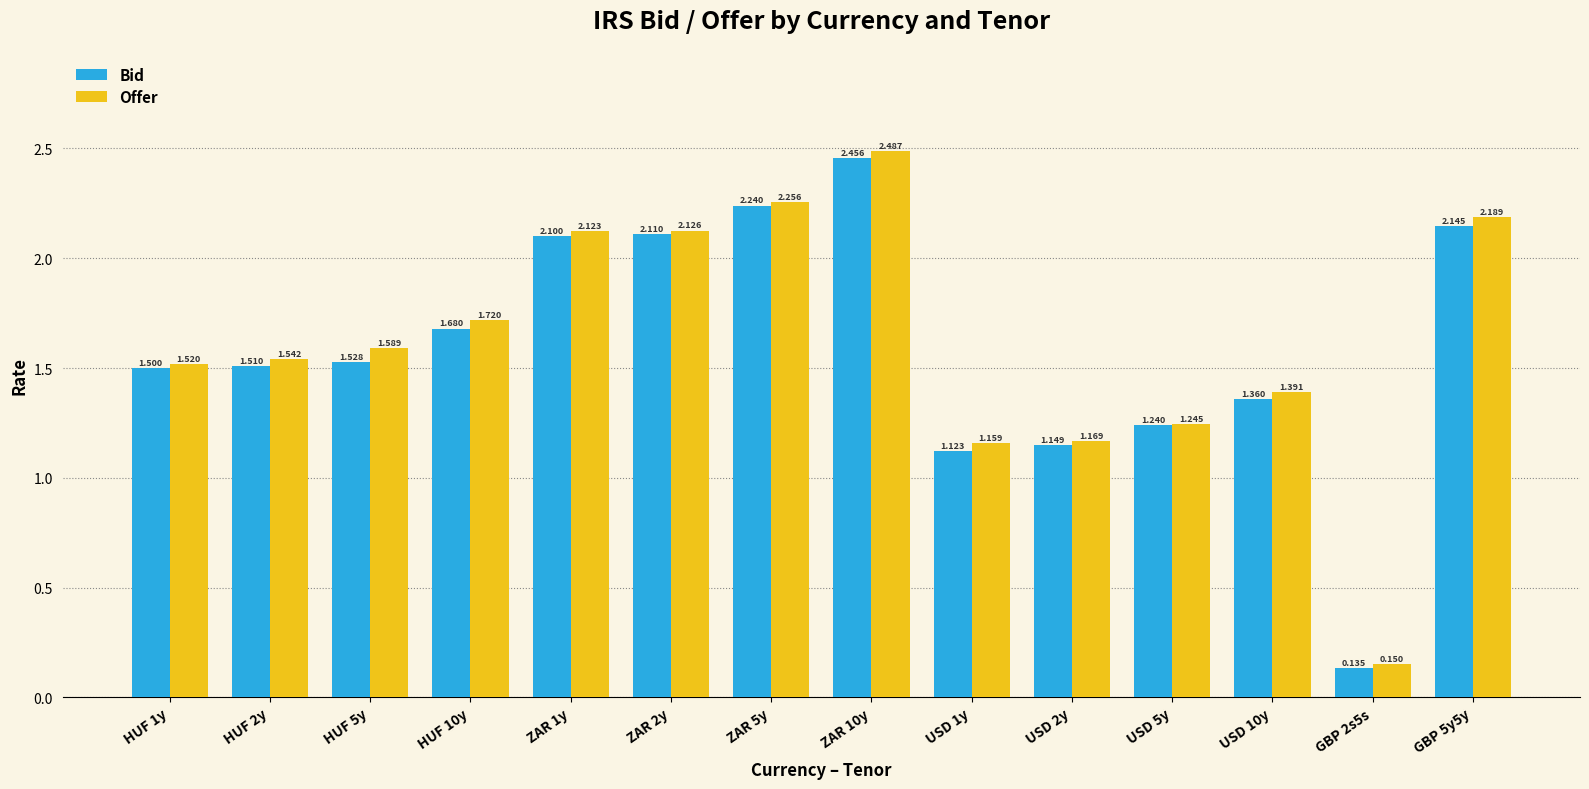

What is the label of the 11th bar from the left?

USD 5y